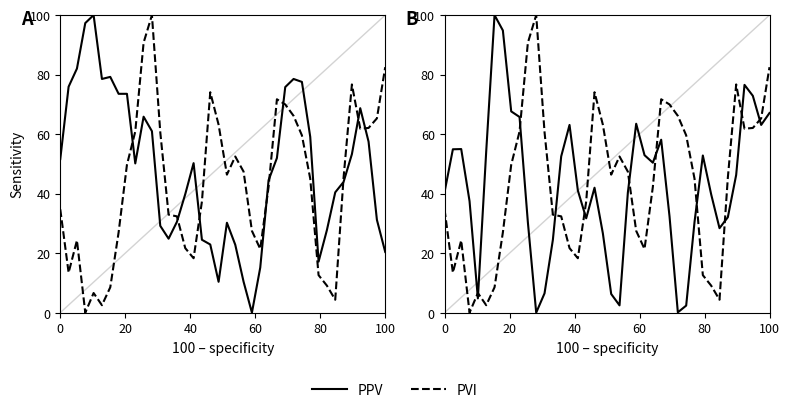

Which series has the largest total across all categories?

PVI